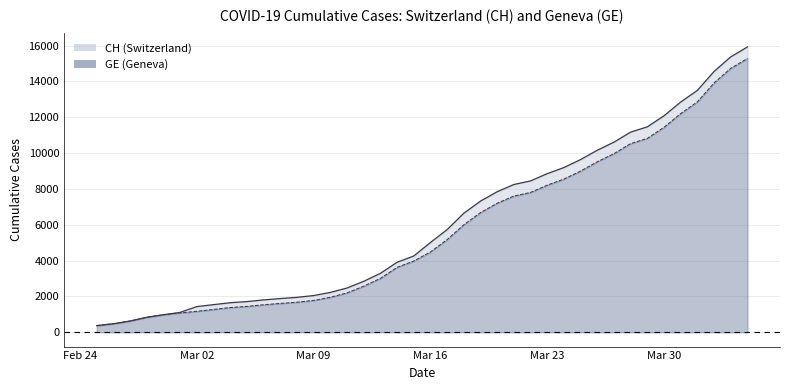

True or false: GE has more than 0 interior local peaks.

False